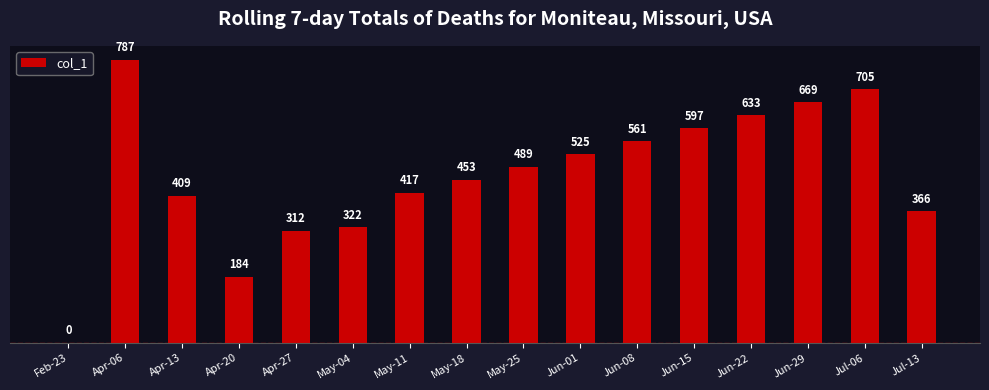

Reading left to right, what are all the values shown in this chart?

Feb-23=0	Apr-06=787	Apr-13=409	Apr-20=184	Apr-27=312	May-04=322	May-11=417	May-18=453	May-25=489	Jun-01=525	Jun-08=561	Jun-15=597	Jun-22=633	Jun-29=669	Jul-06=705	Jul-13=366